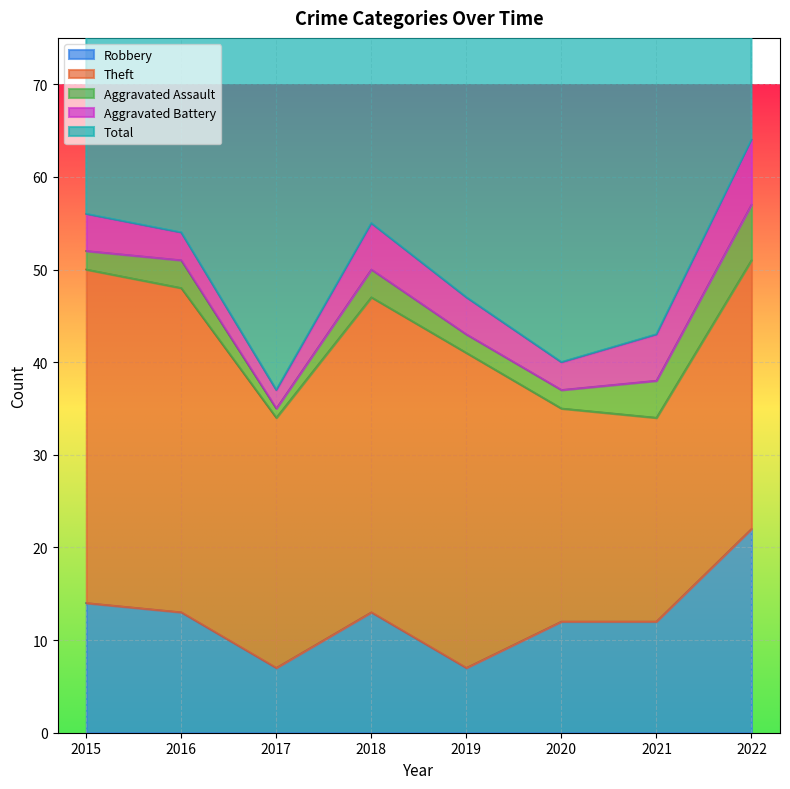

Rank the categories by Robbery value from highest to lowest.

2022, 2015, 2016, 2018, 2020, 2021, 2017, 2019